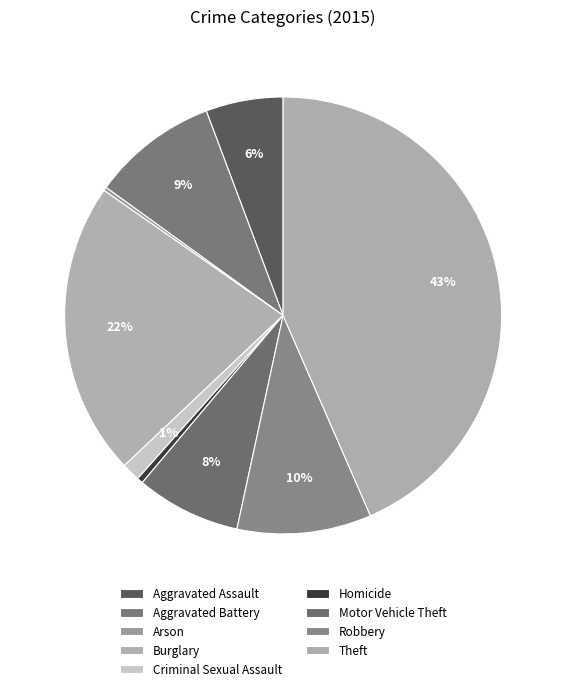

What percentage do Criminal Sexual Assault and Motor Vehicle Theft together represent?

9.1%